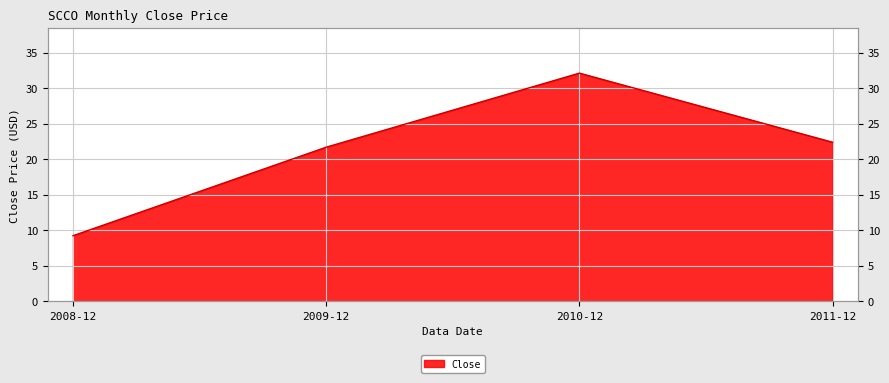

Is it true that the value at 2009-12 is 37.4?

False